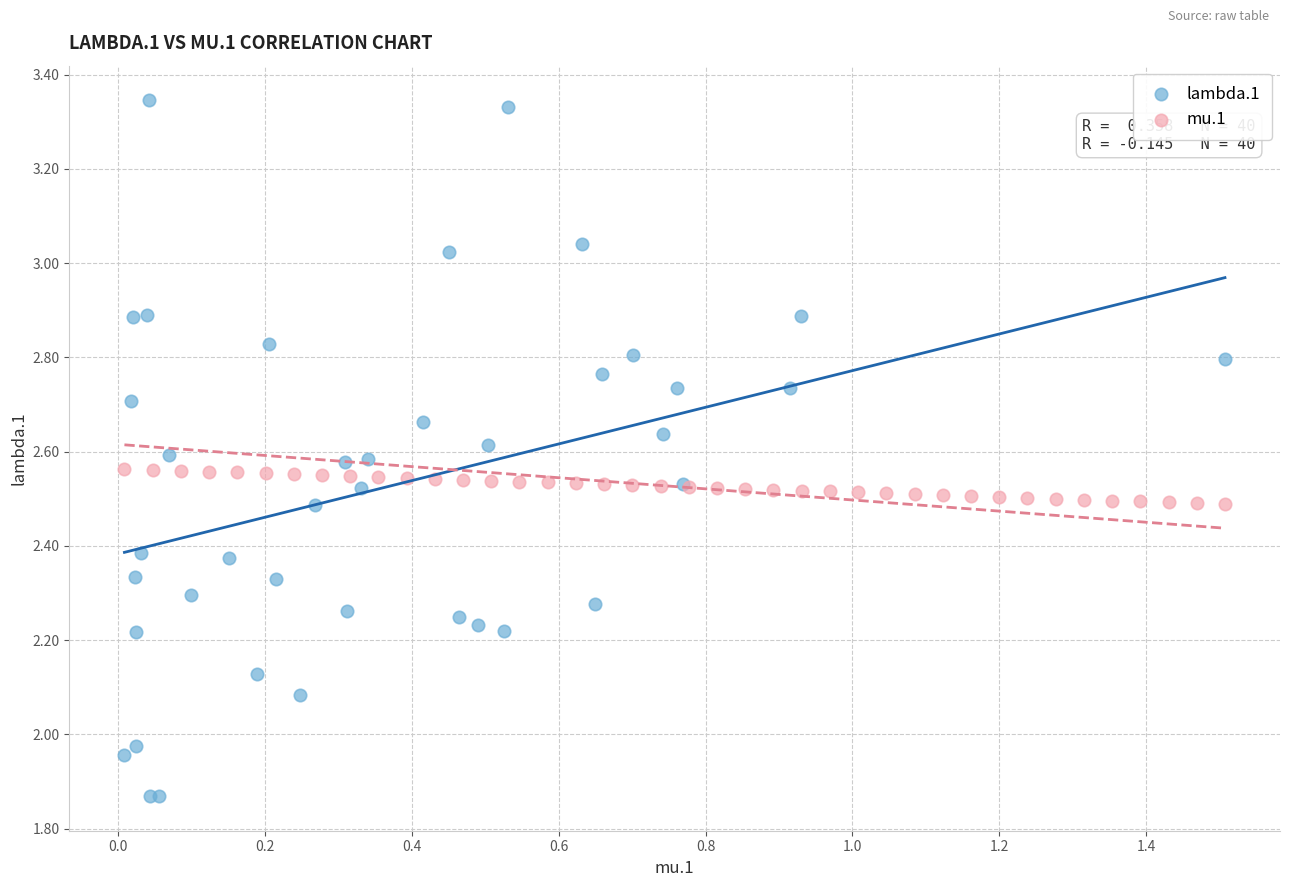

Which series reaches the minimum Y coordinate?

lambda.1